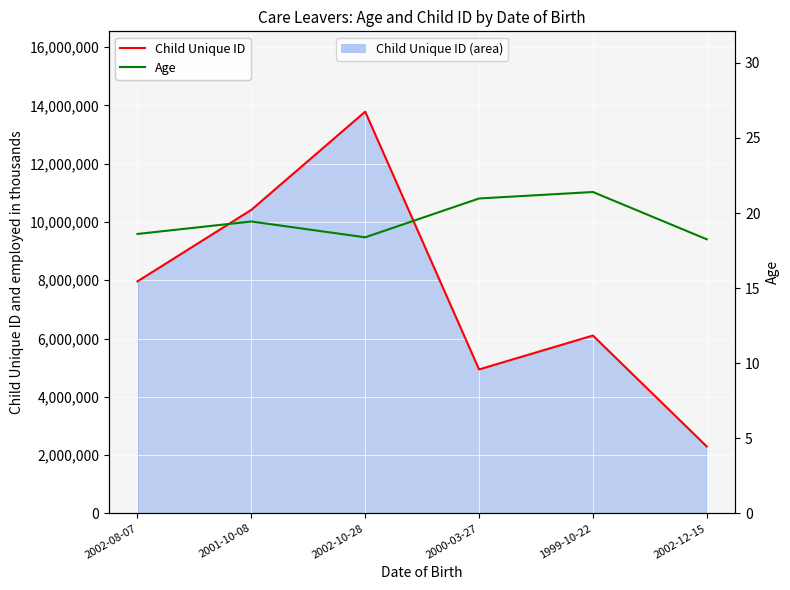

Between 2002-08-07 and 2000-03-27, which is larger?

2002-08-07